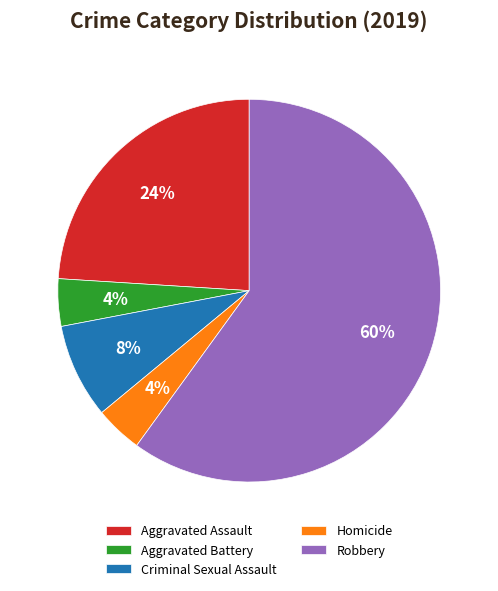

Combined, do Aggravated Battery and Criminal Sexual Assault account for over 50%?

No